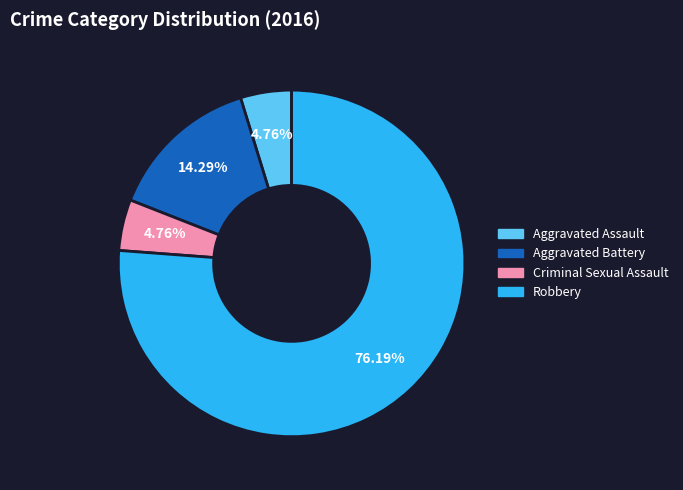

Is the sum of Aggravated Battery and Robbery greater than half?

Yes